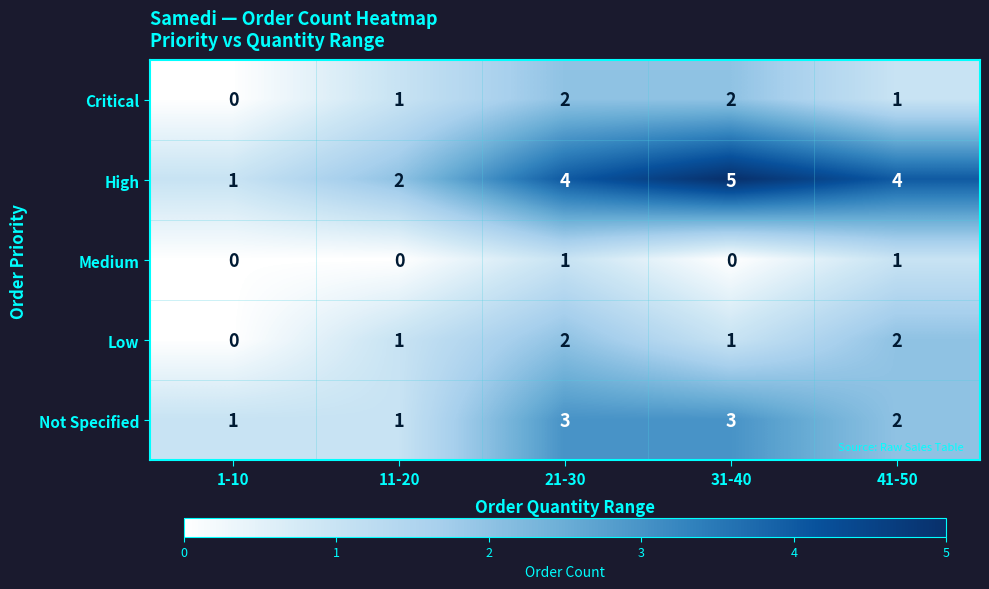

Count the number of categories in the chart.

5